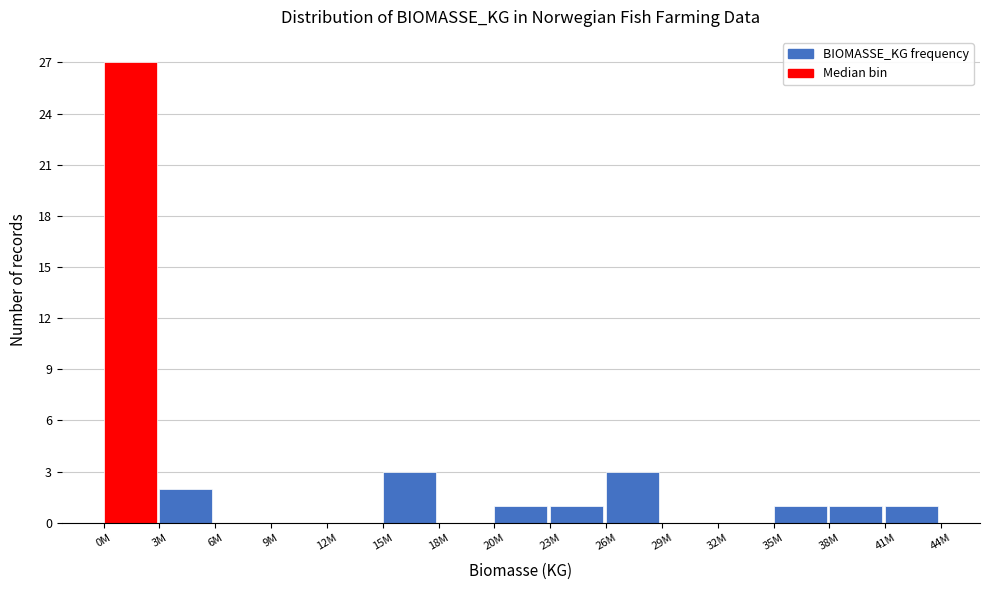

Reading right to left, list all the values displayed in this chart.

41M=1	38M=1	35M=1	32M=0	29M=0	26M=3	23M=1	20M=1	18M=0	15M=3	12M=0	9M=0	6M=0	3M=2	0M=27